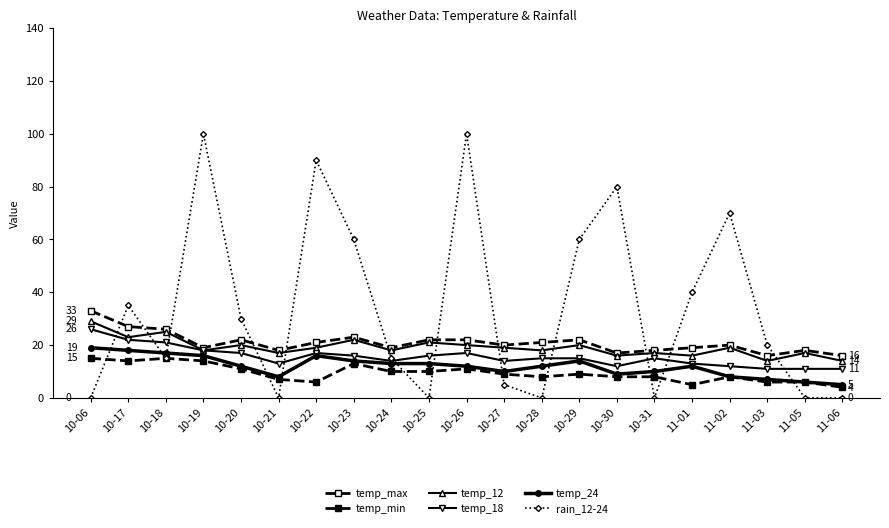

Is this an area chart (filled region under the line)?

No